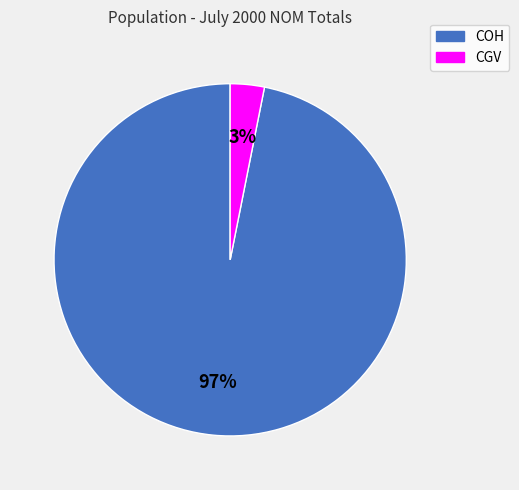

Rank the categories by value from highest to lowest.

COH, CGV